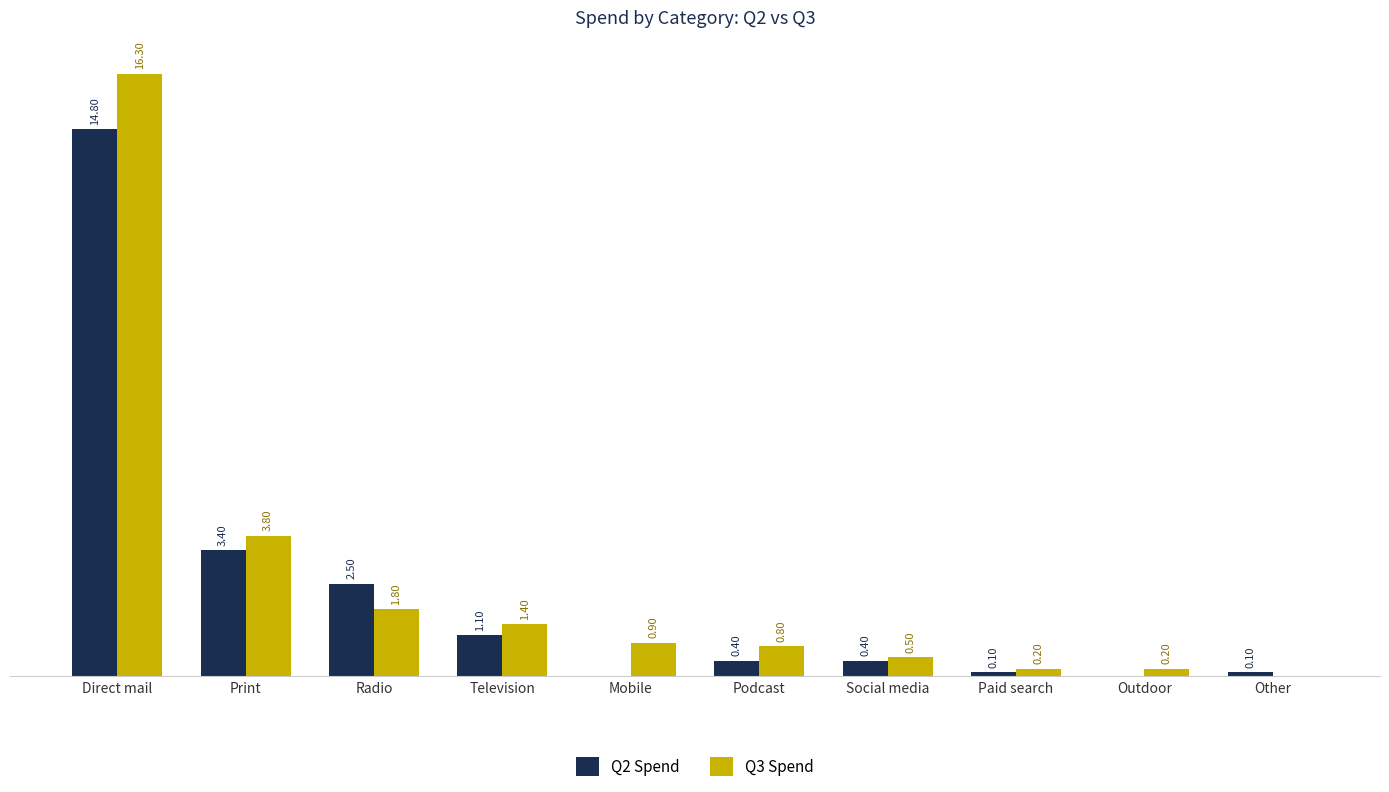

At which category is the sum across all series the highest?

Direct mail